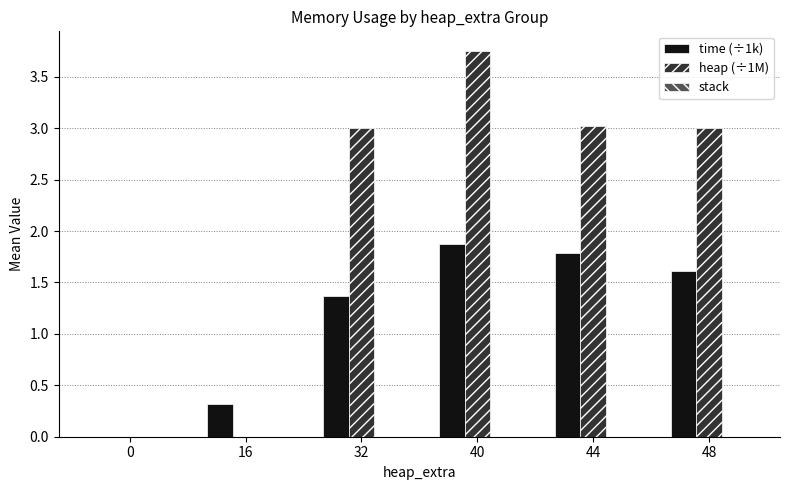

At which category is the sum across all series the highest?

40